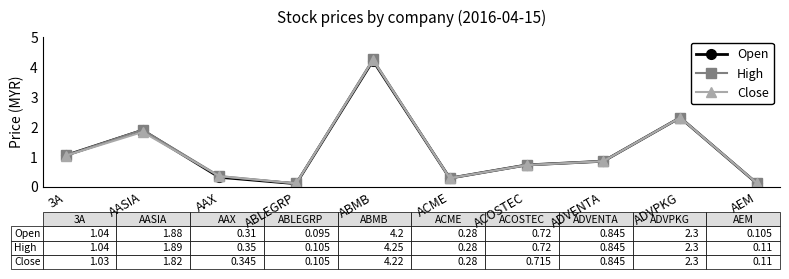

Which series changed the most between AASIA and ACOSTEC?

High